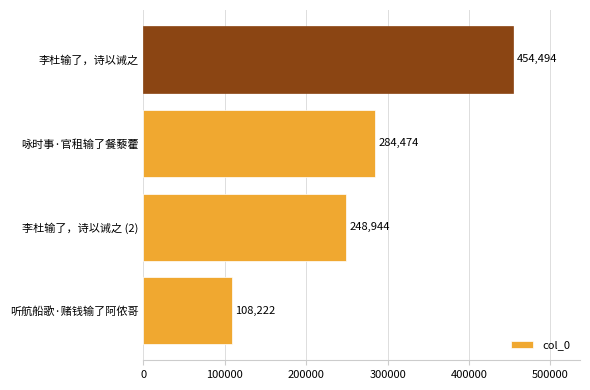

Reading bottom to top, what are all the values shown in this chart?

108222	248944	284474	454494